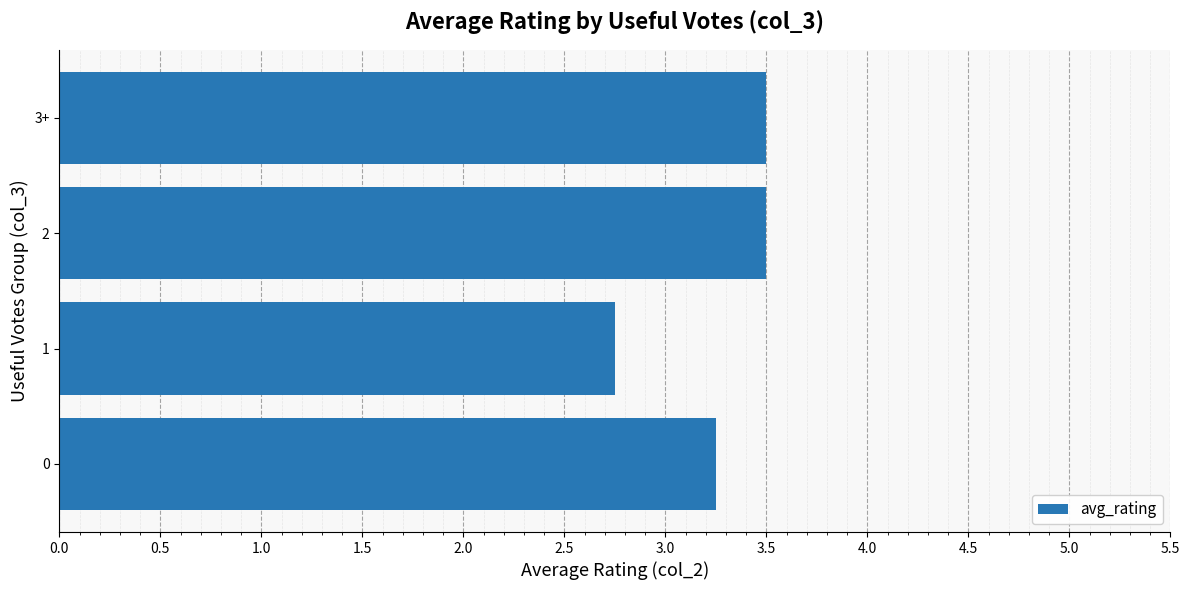

What is the sum of the values at 0 and 1?

6.0